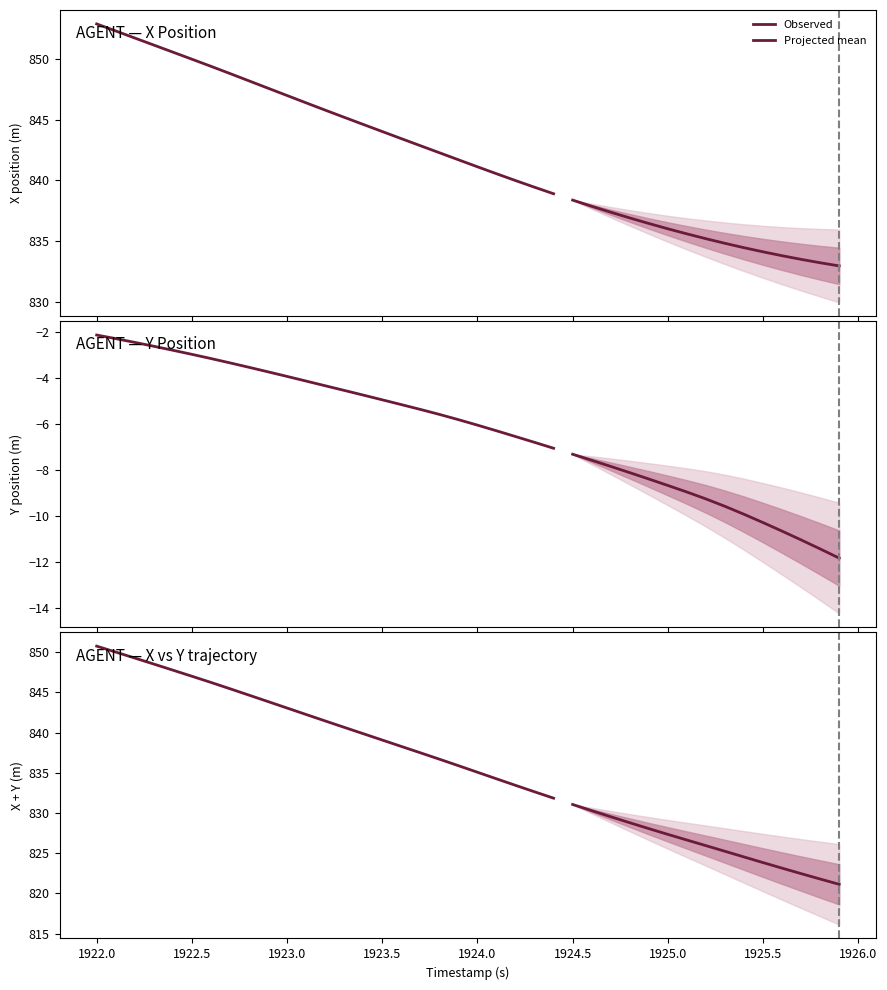

True or false: X and Y intersect in this chart.

False